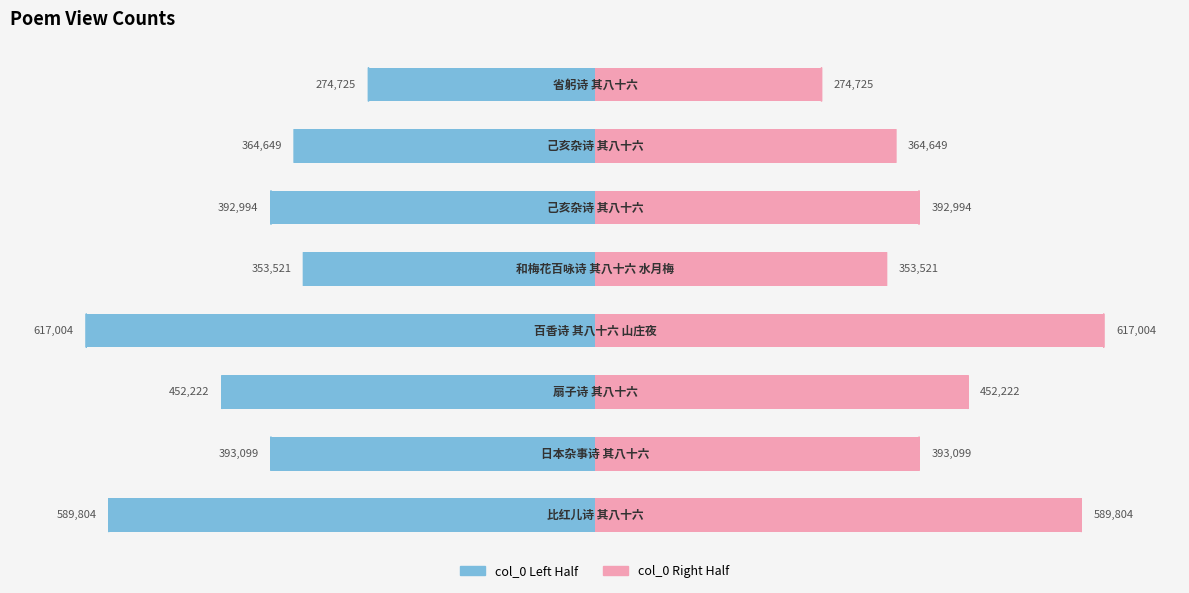

Reading right to left, transcribe all the data shown in this chart.

col_0 (left): 7=-274725.5	6=-364649.0	5=-392994.0	4=-353521.5	3=-617004.5	2=-452222.5	1=-393099.5	0=-589804.5
col_0 (right): 7=274725.5	6=364649.0	5=392994.0	4=353521.5	3=617004.5	2=452222.5	1=393099.5	0=589804.5